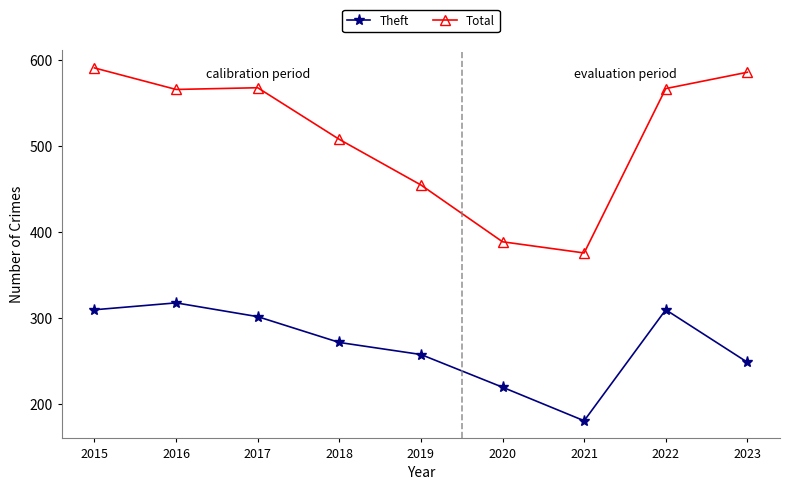

How many data points in Theft are less than 272?

4